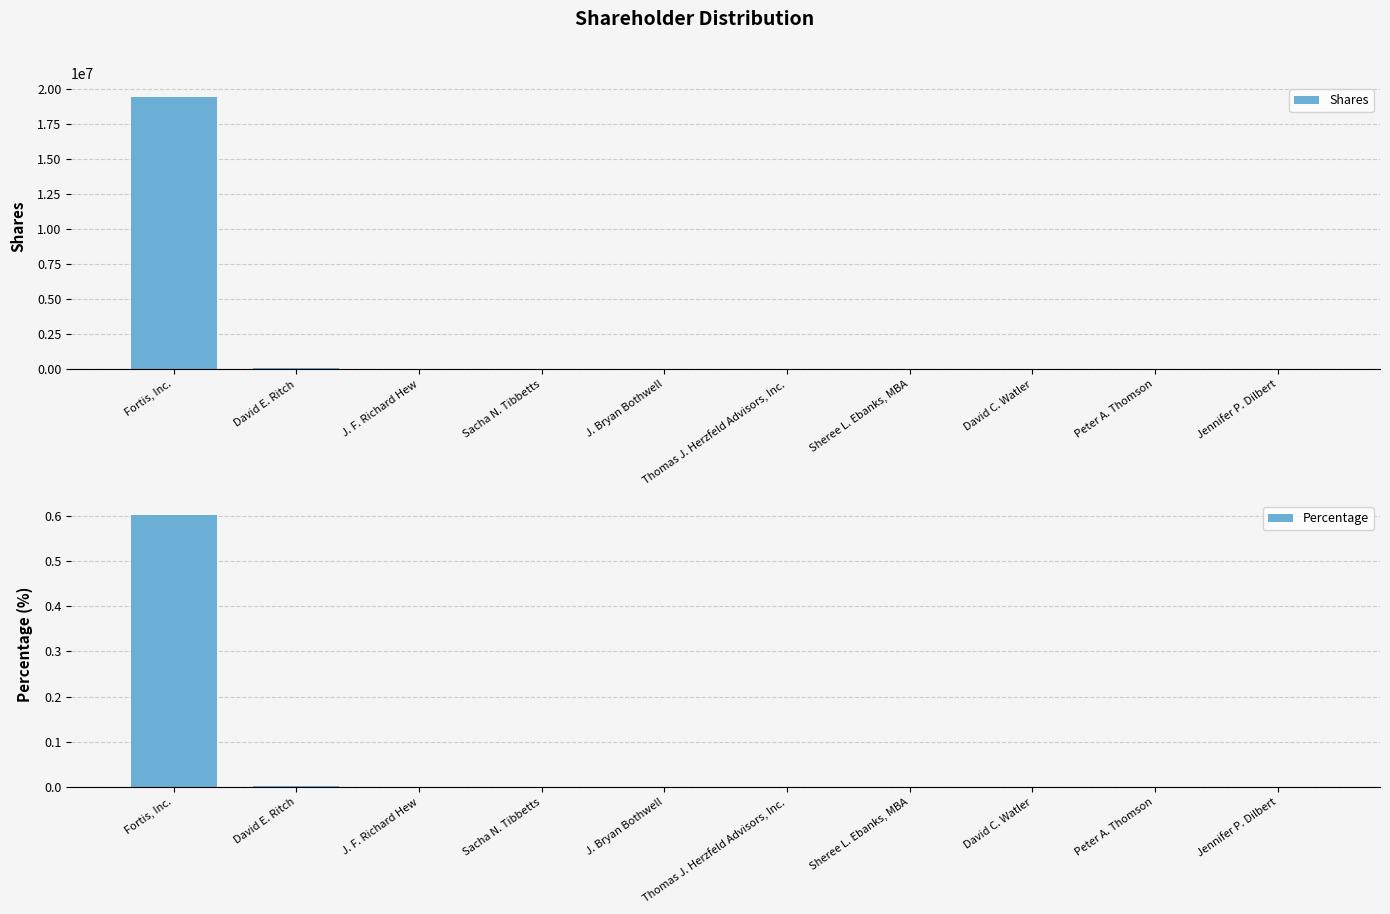

Reading left to right, what are all the values shown in this chart?

Shares: Fortis, Inc.=19460326.0	David E. Ritch=68545.0	J. F. Richard Hew=31167.0	Sacha N. Tibbetts=18882.0	J. Bryan Bothwell=12893.0	Thomas J. Herzfeld Advisors, Inc.=12000.0	Sheree L. Ebanks, MBA=11333.0	David C. Watler=8969.0	Peter A. Thomson=7637.0	Jennifer P. Dilbert=1172.0
Percentage: Fortis, Inc.=0.6	David E. Ritch=0.0	J. F. Richard Hew=0.0	Sacha N. Tibbetts=0.0	J. Bryan Bothwell=0.0	Thomas J. Herzfeld Advisors, Inc.=0.0	Sheree L. Ebanks, MBA=0.0	David C. Watler=0.0	Peter A. Thomson=0.0	Jennifer P. Dilbert=0.0